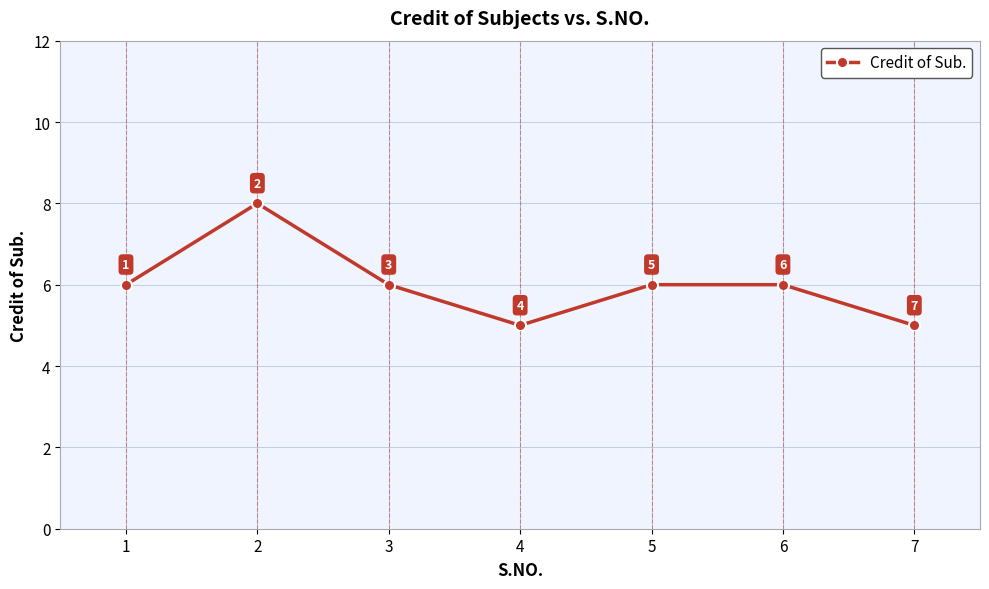

Reading left to right, what are all the values shown in this chart?

6	8	6	5	6	6	5